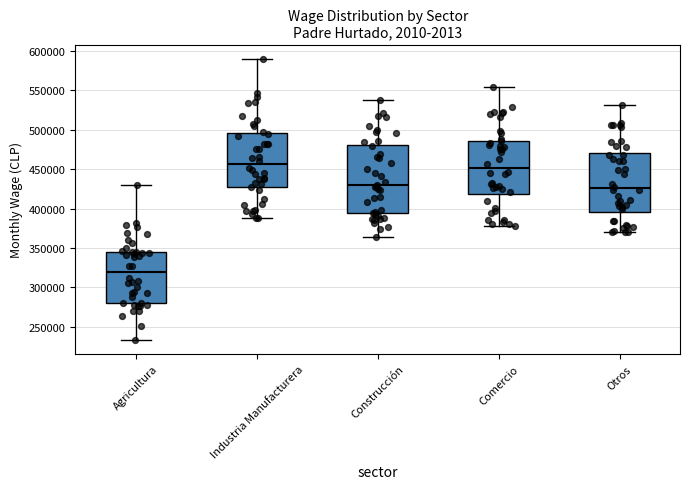

Where does the median line of the box for Construcción sit on the y-axis? The values are not printed on the chart, so give them approximately, as read against the axis.

430000